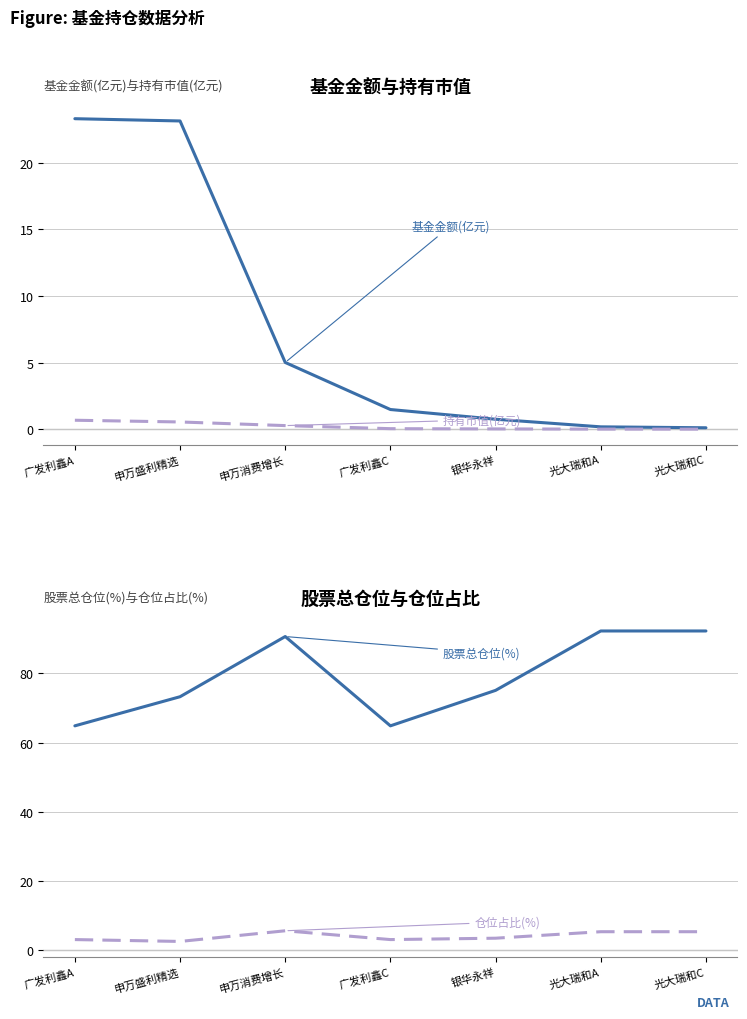

Read the 股票总仓位(%) value at 申万消费增长.

90.7